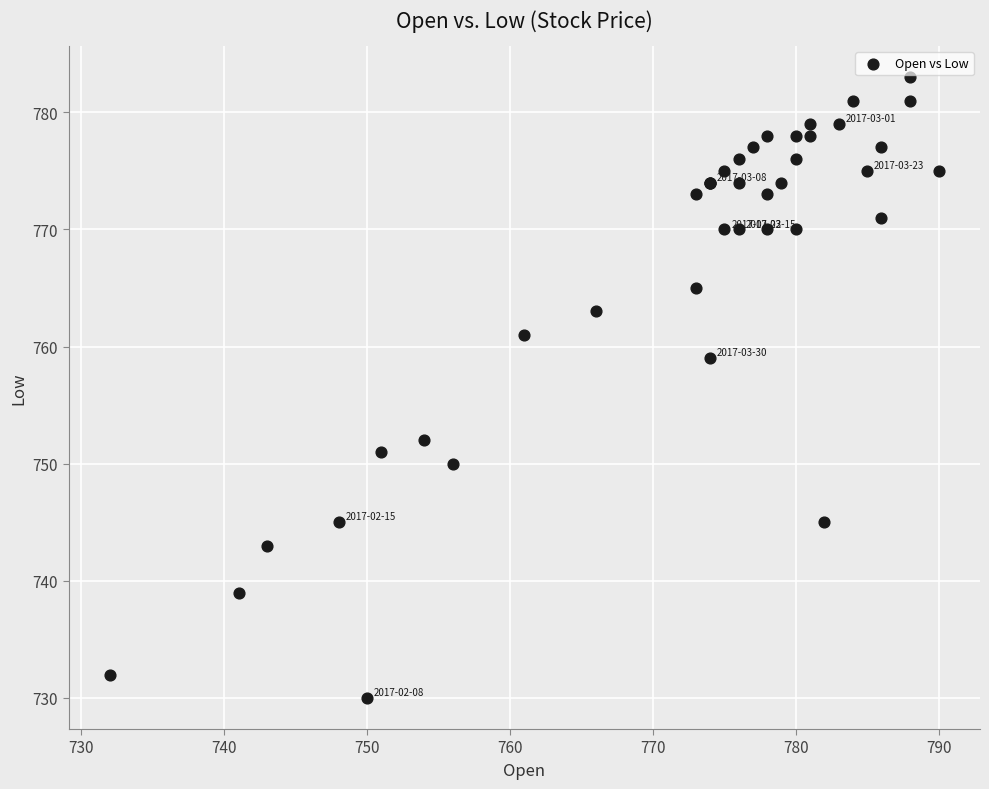

What Y value in the scatter plot is closest to 756?

759